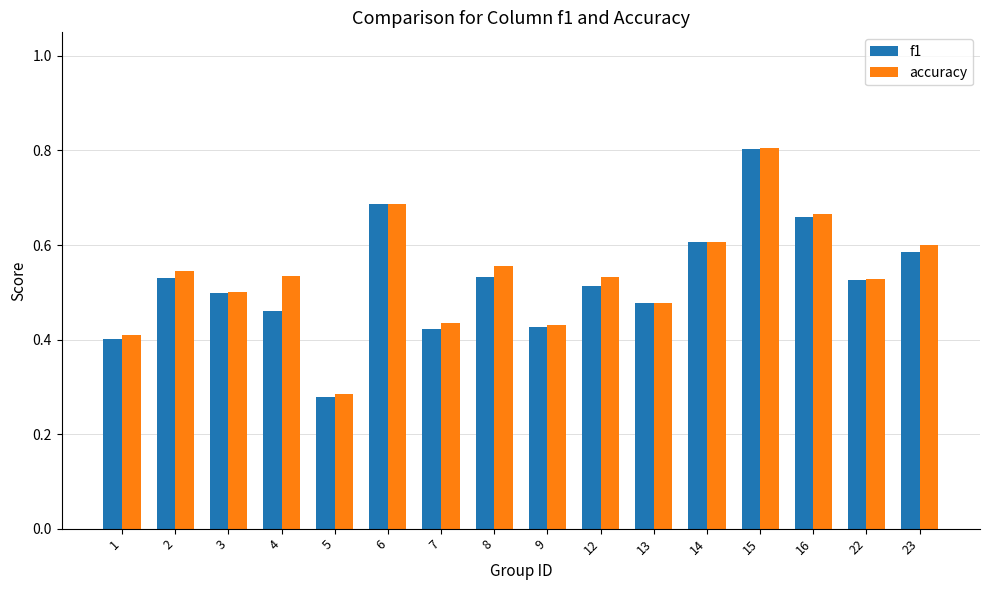

The accuracy series shows 0.5 at 22. True or false?

True